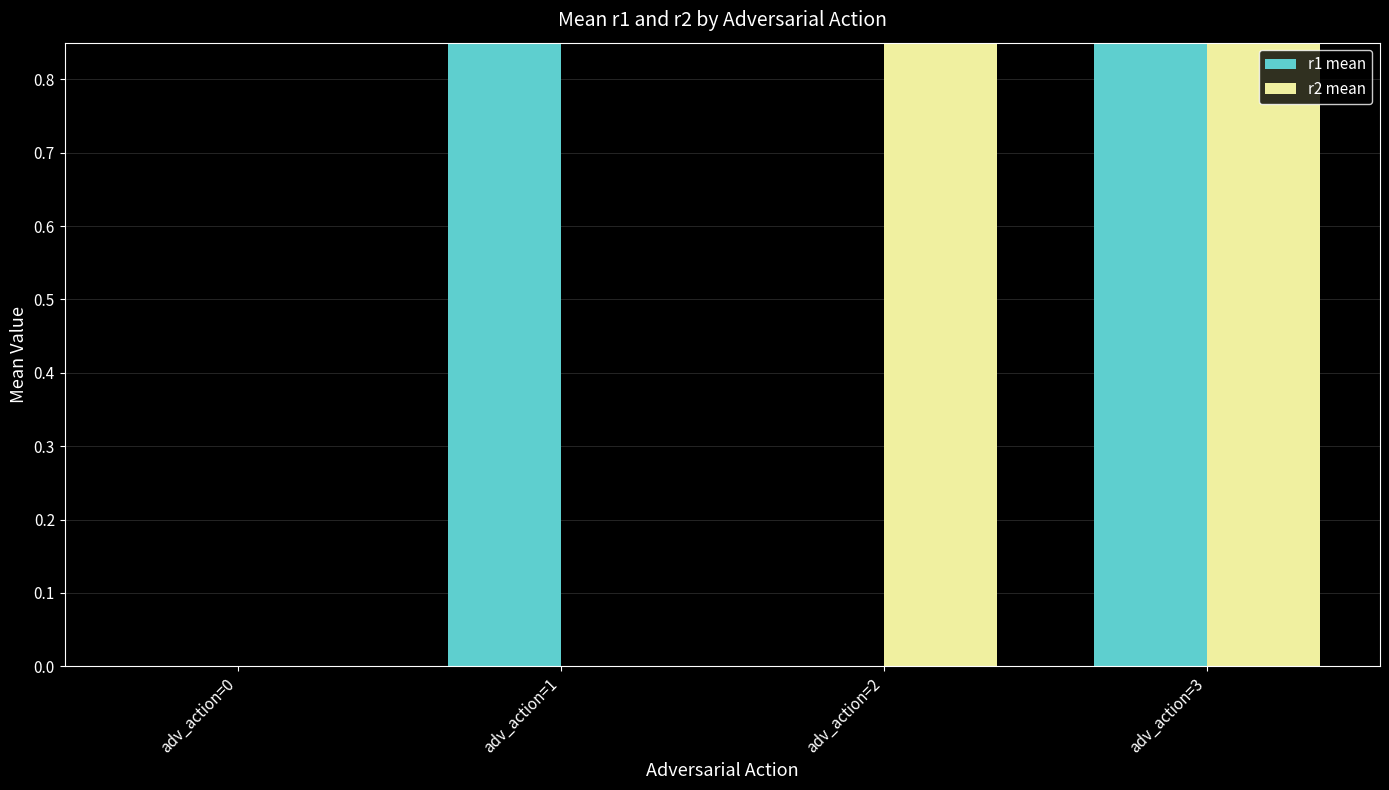

What is the sum of the r2 mean values at adv_action=1 and adv_action=2?

1